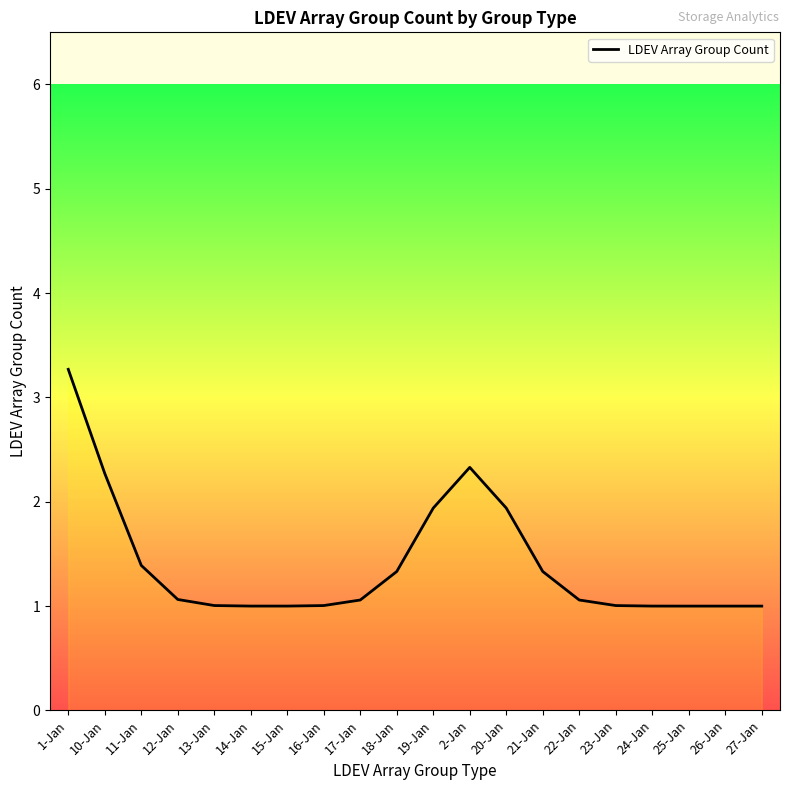

Reading right to left, what are all the values shown in this chart?

1.0	1.0	1.0	1.0	1.0	1.1	1.3	1.9	2.3	1.9	1.3	1.1	1.0	1.0	1.0	1.0	1.1	1.4	2.3	3.3